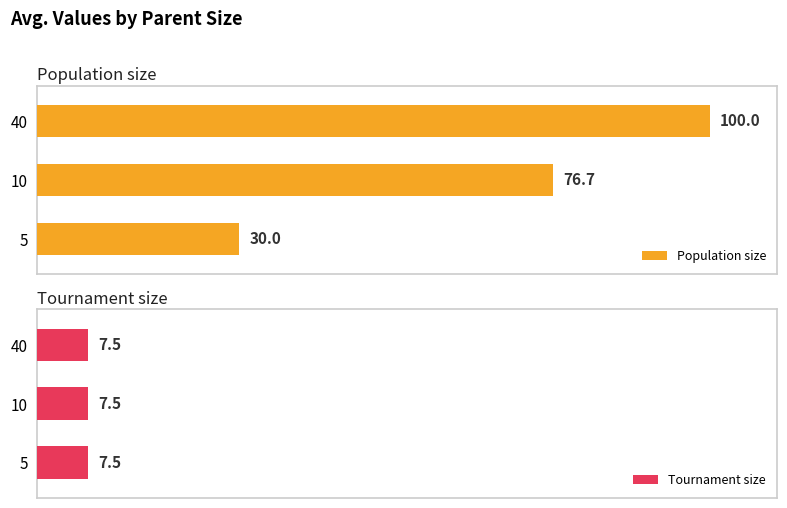

Does the chart contain any negative values?

No